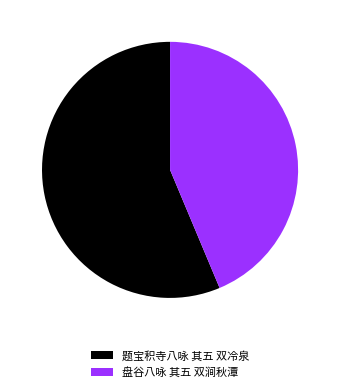

Rank the categories by value from lowest to highest.

盘谷八咏 其五 双涧秋潭, 题宝积寺八咏 其五 双冷泉